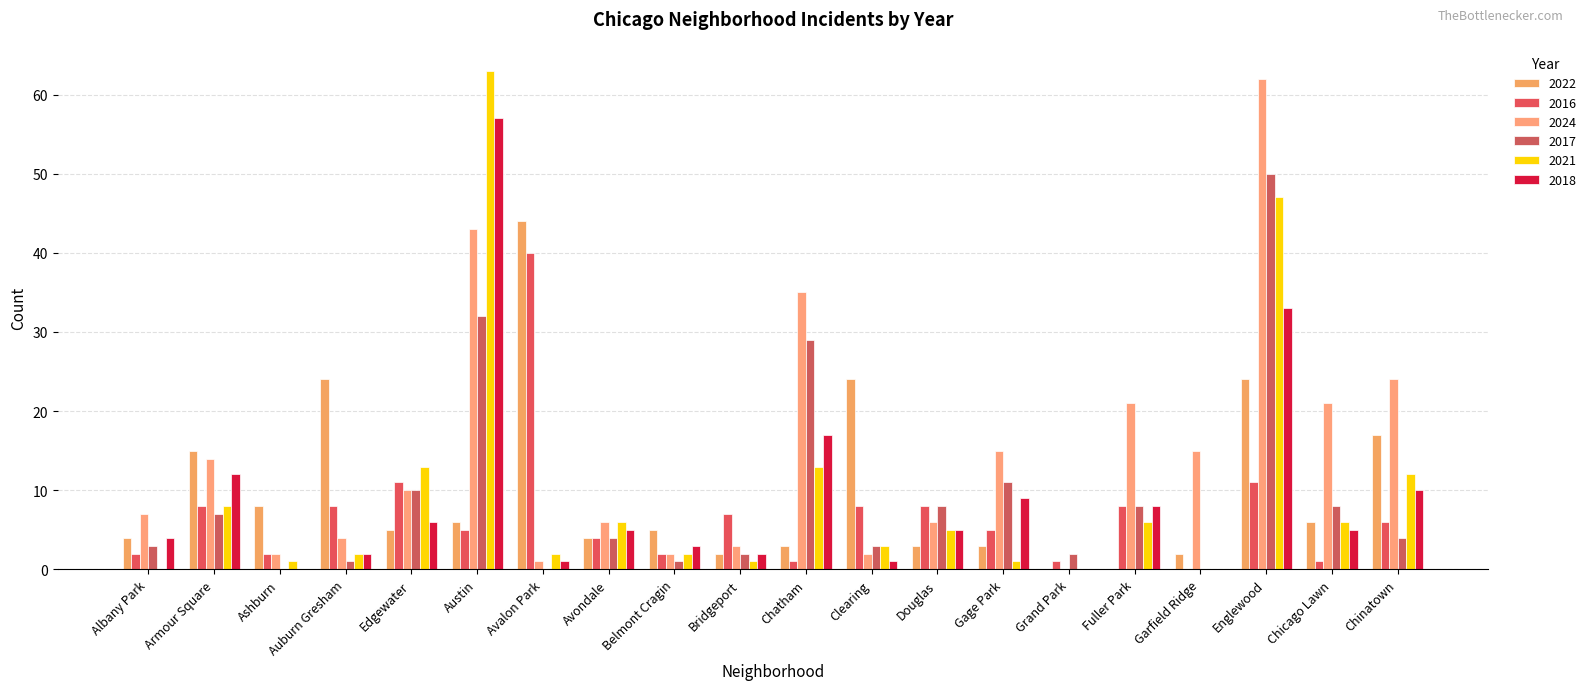

How many series are shown in this chart?

6